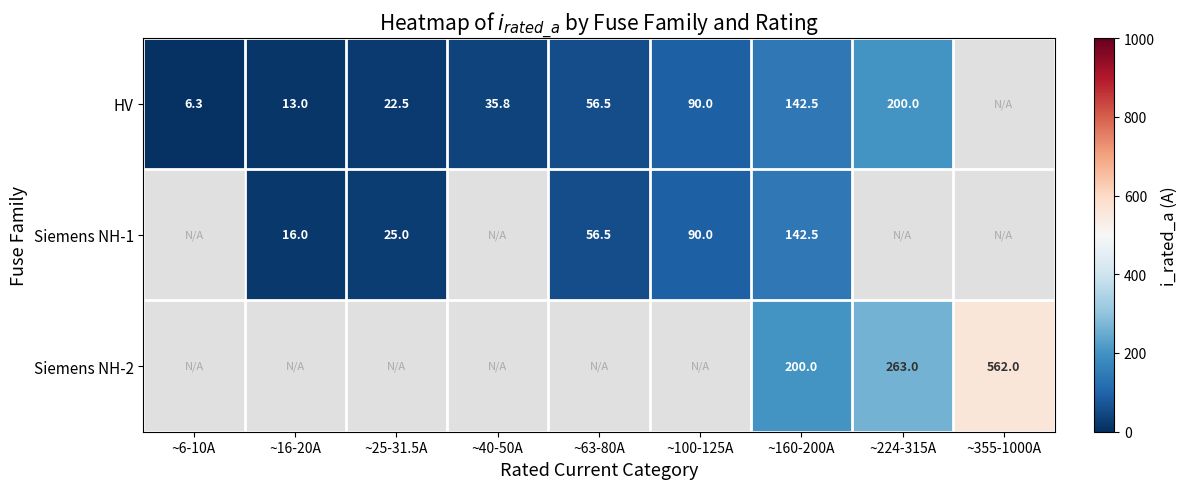

What is the difference between the Siemens NH-1 values at ~25-31.5A and ~160-200A?

117.5